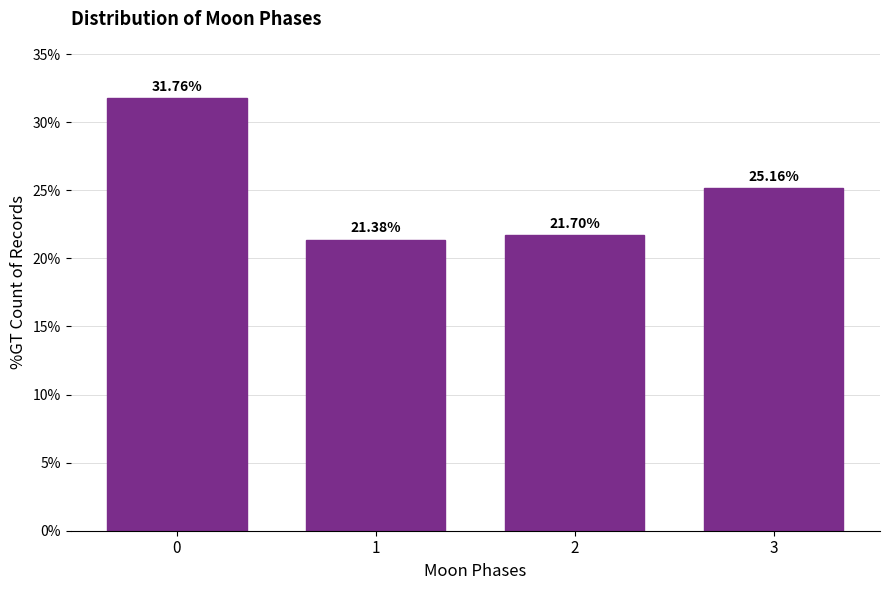

What is the average value?

25.0